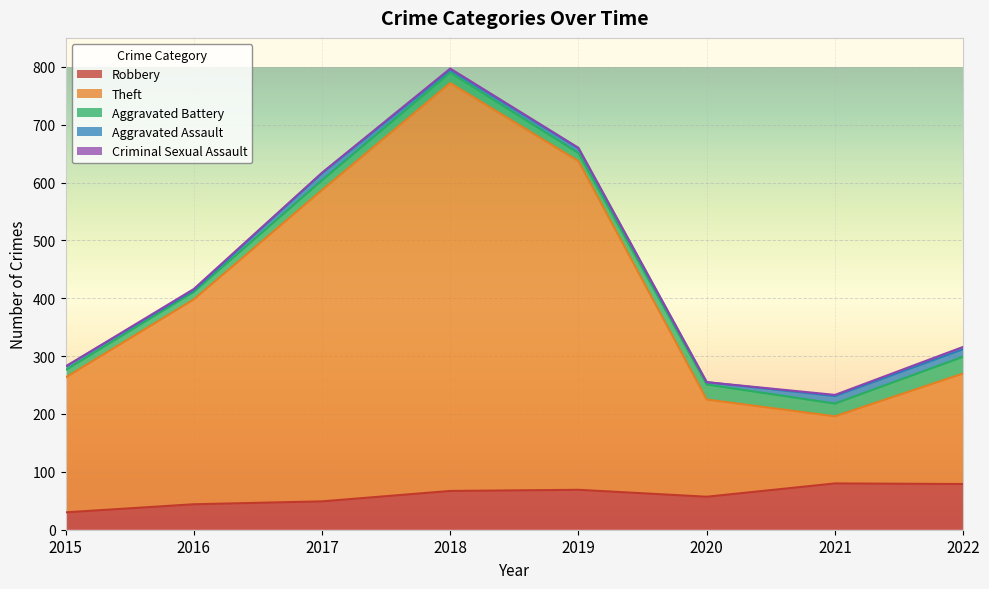

At how many categories does at least one series exceed 505?

3